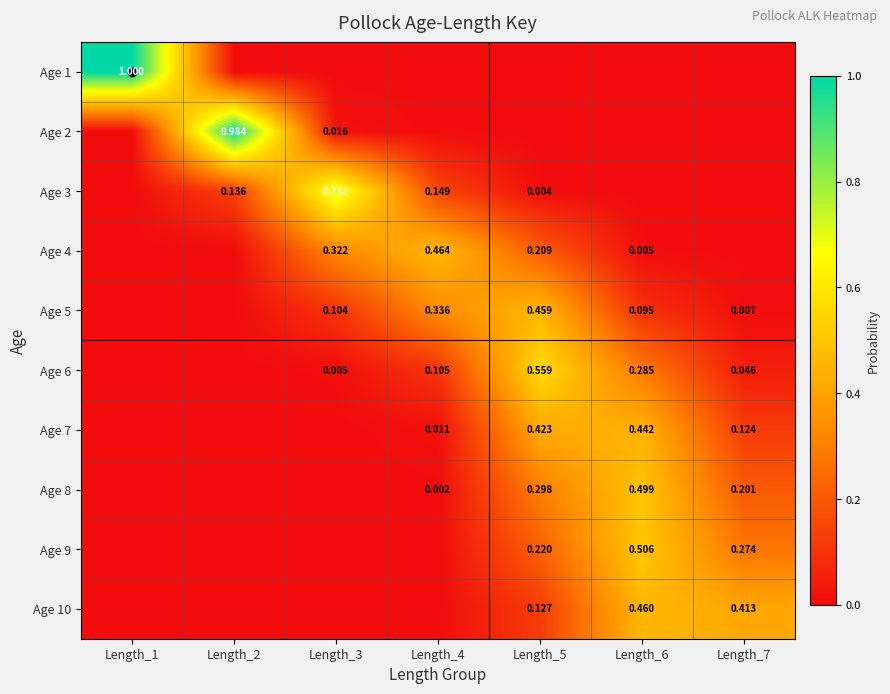

At how many categories does at least one series exceed 0?

7